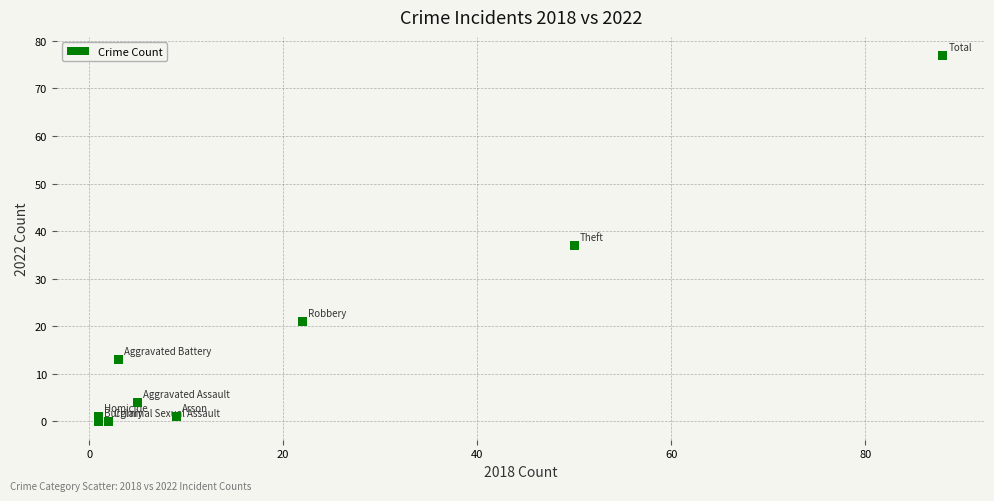

What is the average Y value?

17